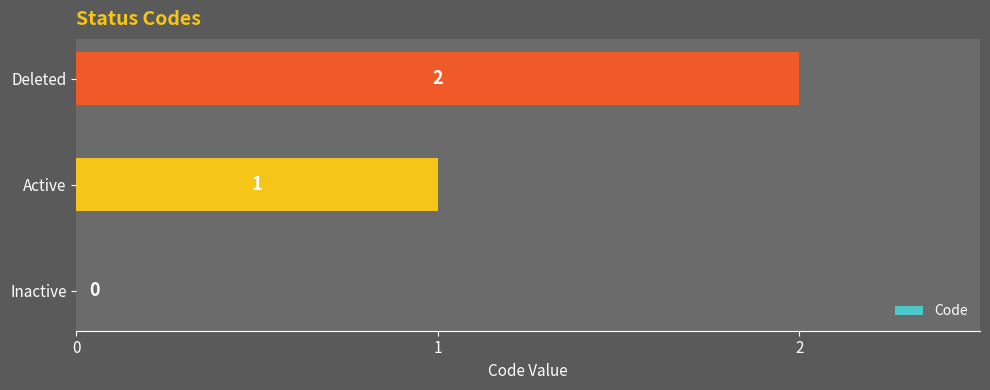

What is the sum of all values?

3